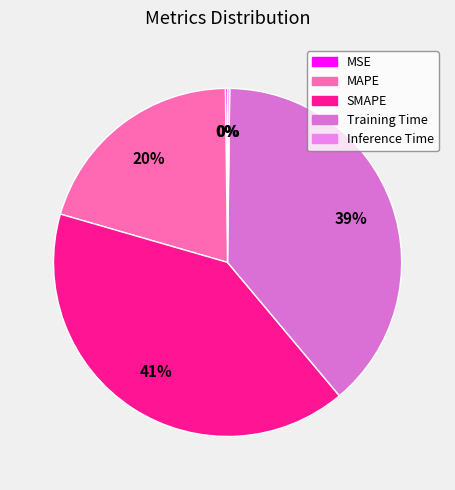

Does Inference Time represent more than half of the total?

No